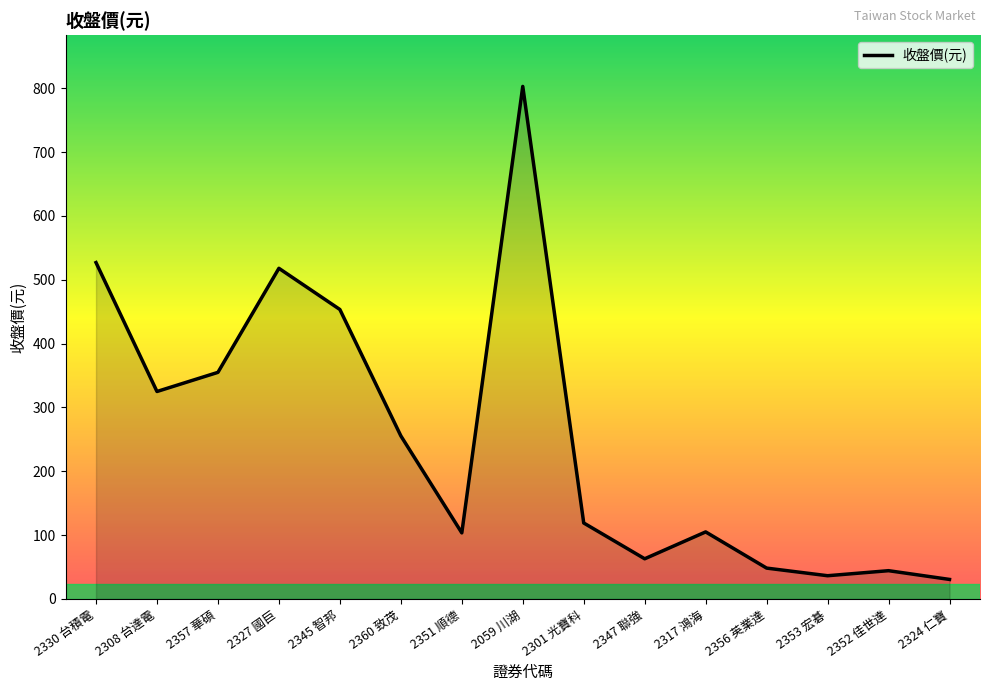

How many interior local peaks (higher than both neighbors) does the data have?

4